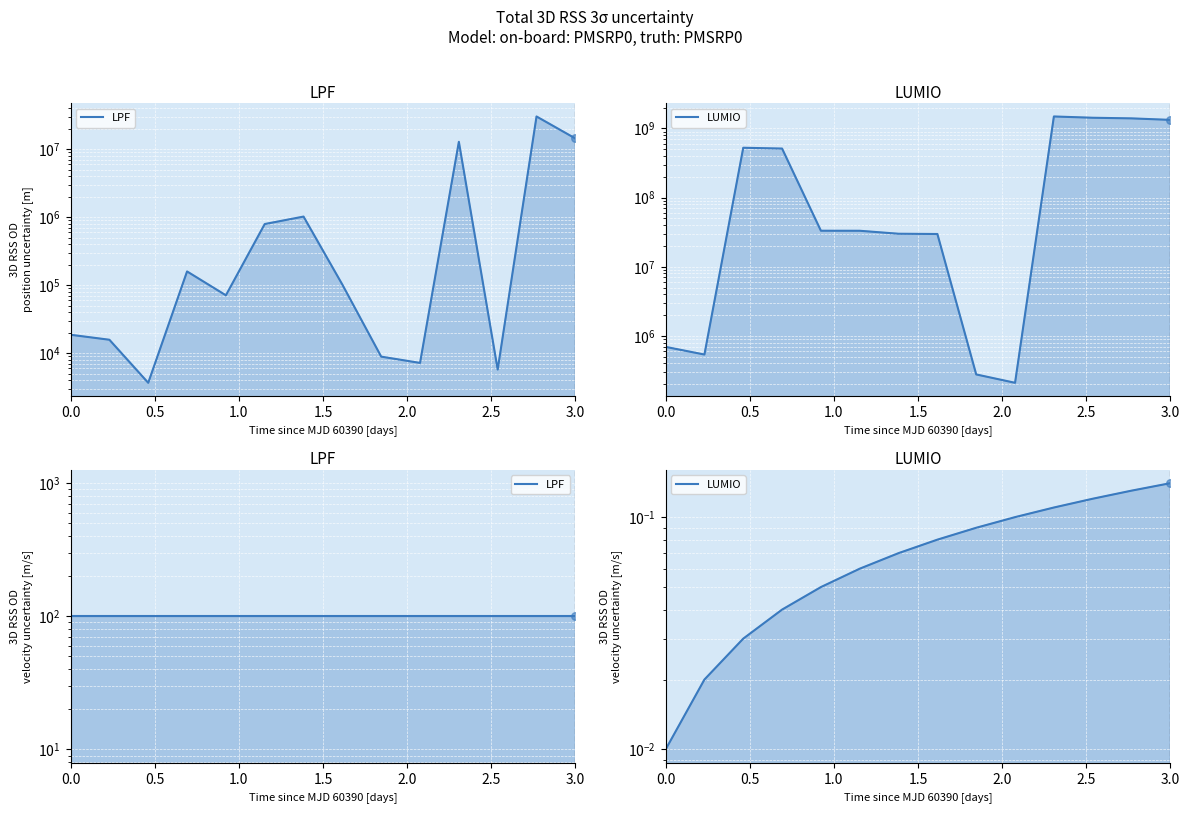

What are all the series names shown in the legend?

LPF, LUMIO